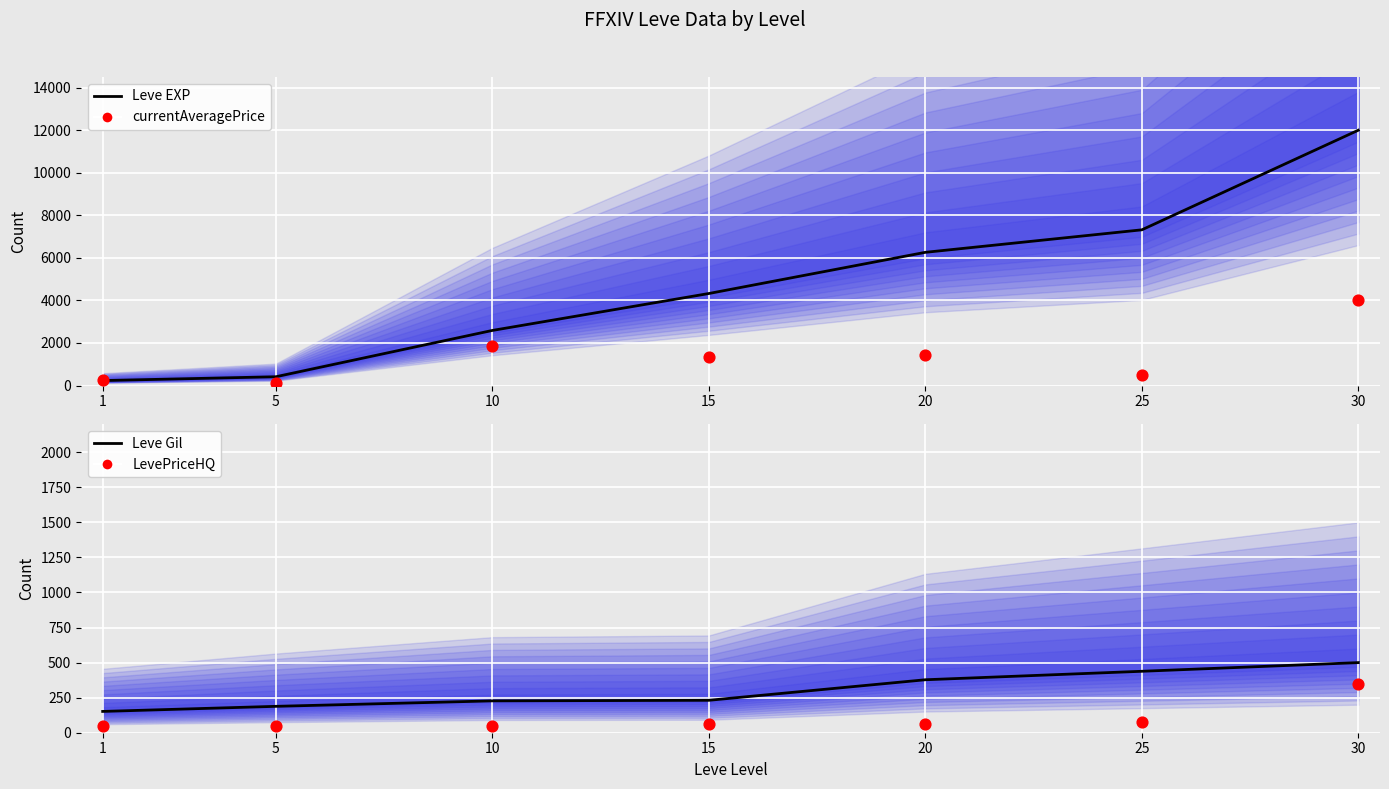

At which category is the sum across all series the highest?

30